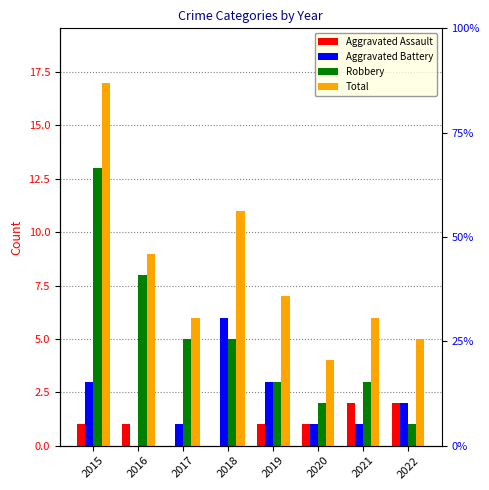

What is the value of the Total bar at the 2nd from the left?

9